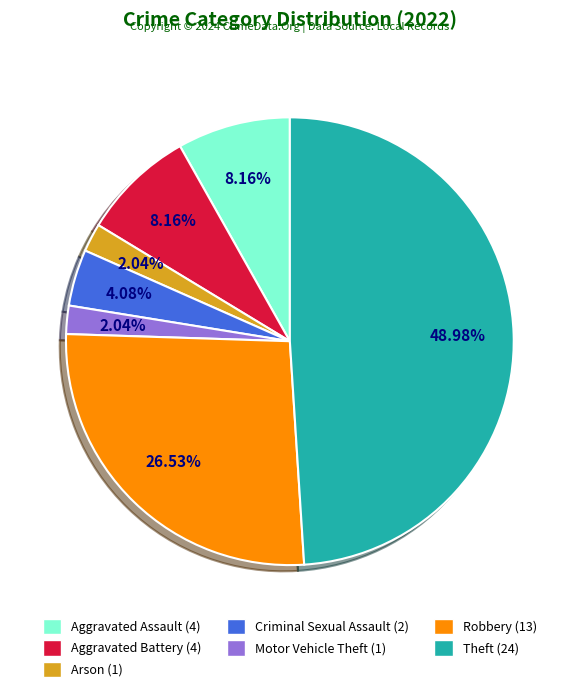

Is the sum of Theft (24) and Robbery (13) greater than half?

Yes